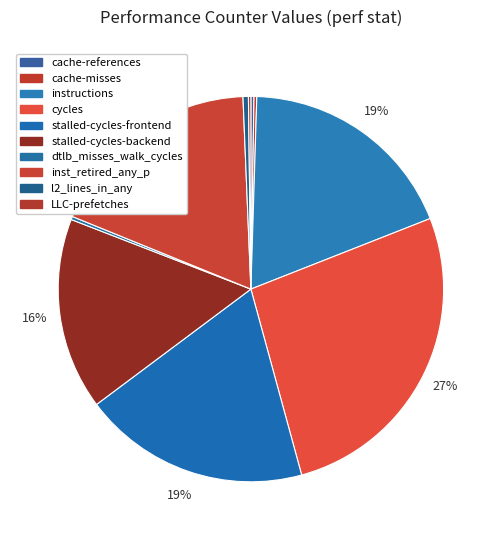

Approximately how many times larger is the value at l2_lines_in_any compared to cache-references?

1.7